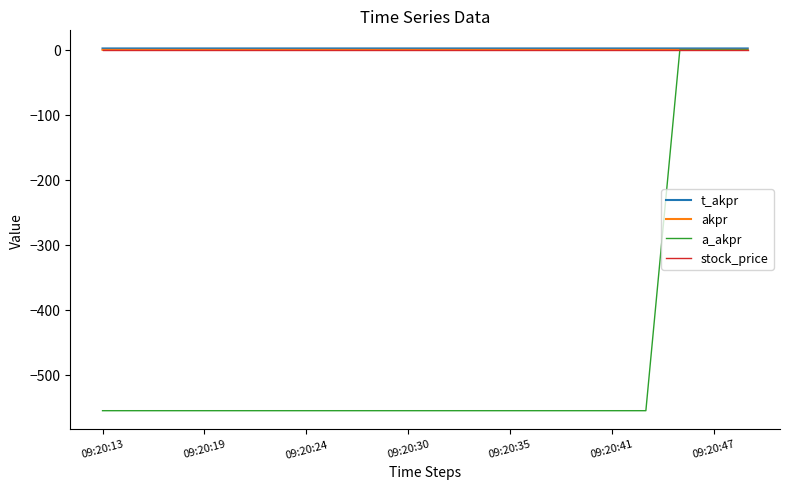

Which series has the largest range (max minus min)?

a_akpr